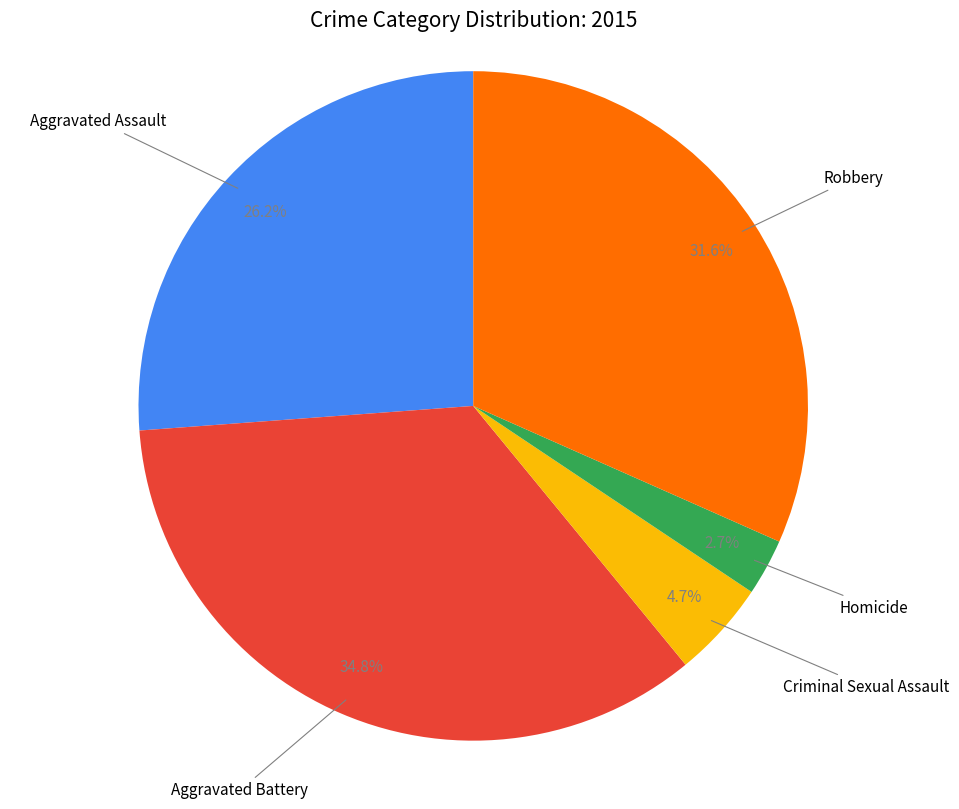

Is there any slice that represents more than half of the pie?

No